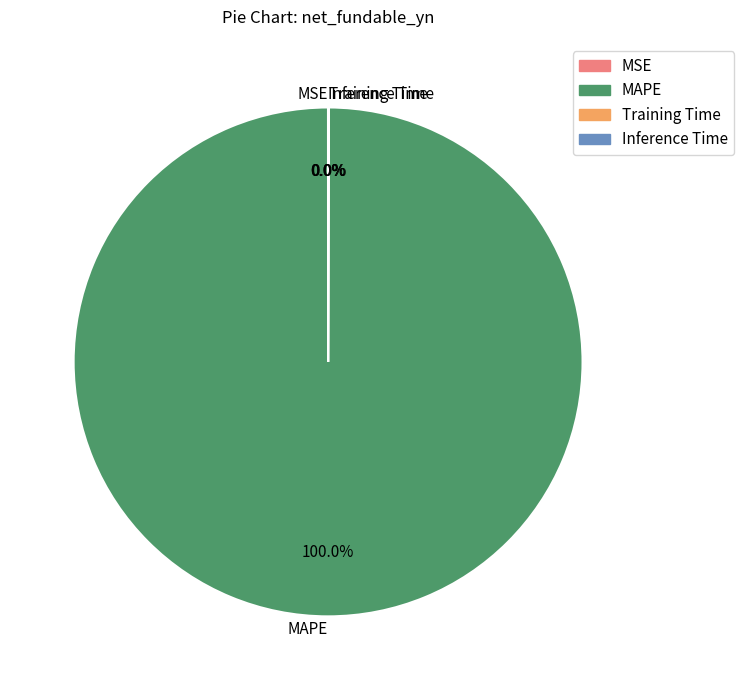

Which slice represents more than half of the pie?

MAPE